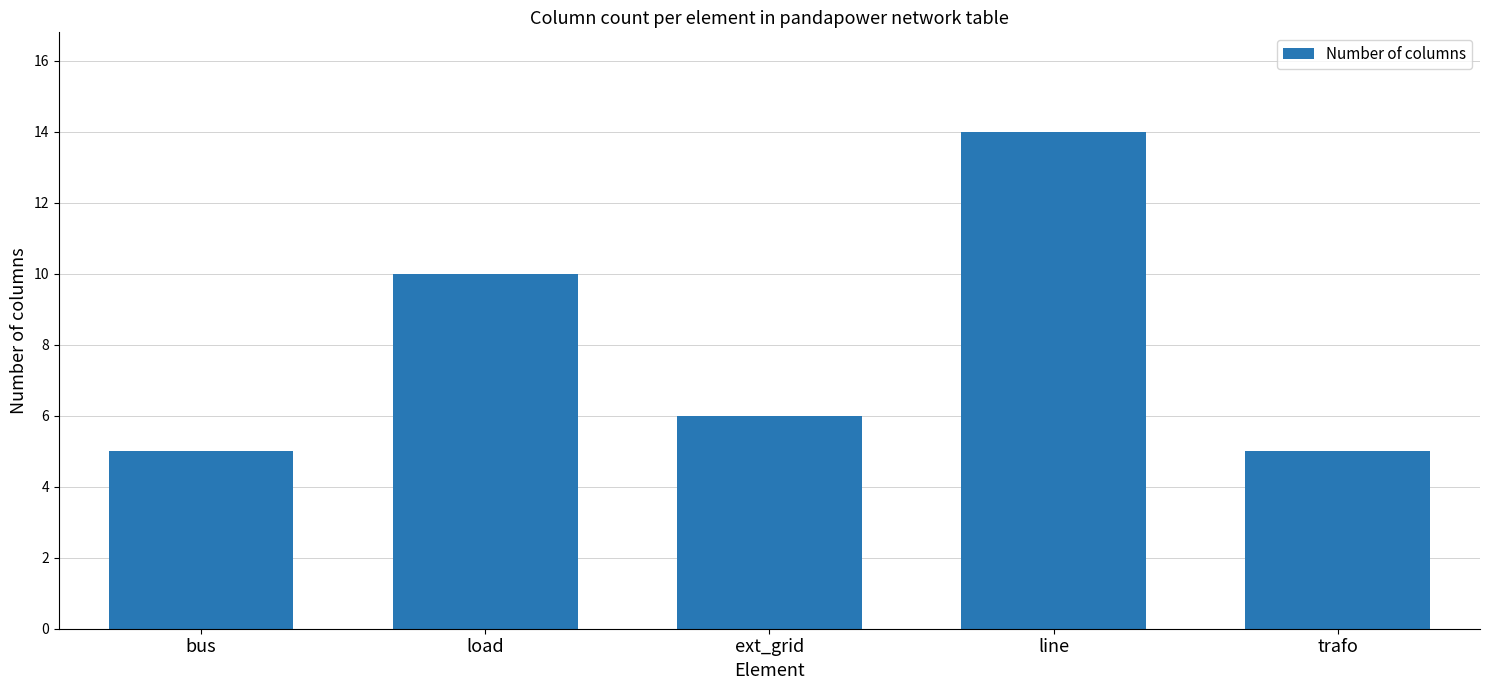

What is the ratio of the value at bus to the value at trafo?

1.0